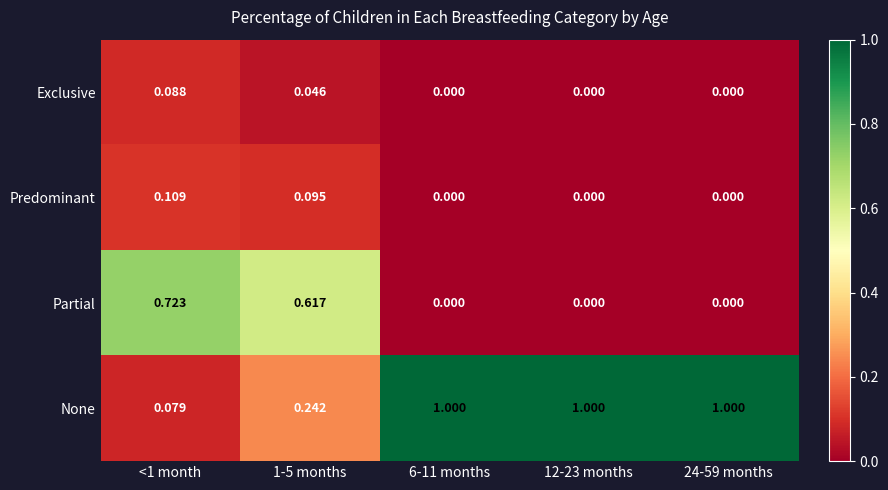

Which series has the largest range (max minus min)?

None